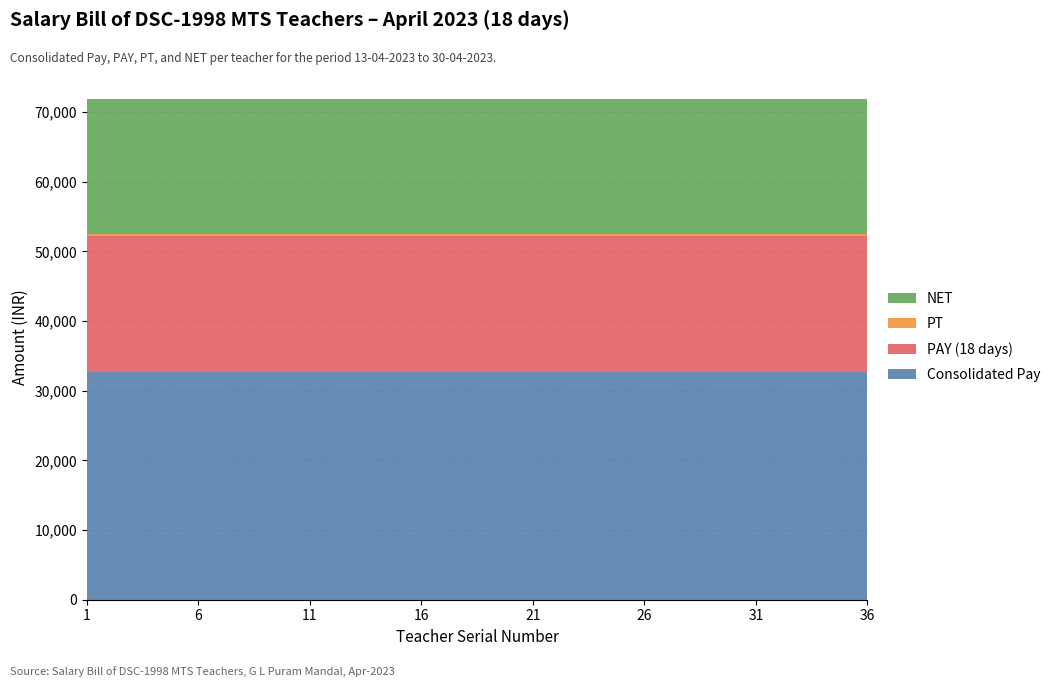

Reading left to right, extract all data points from this chart.

Consolidated Pay: 1=32670	2=32670	3=32670	4=32670	5=32670	6=32670	7=32670	8=32670	9=32670	10=32670	11=32670	12=32670	13=32670	14=32670	15=32670	16=32670	17=32670	18=32670	19=32670	20=32670	21=32670	22=32670	23=32670	24=32670	25=32670	26=32670	27=32670	28=32670	29=32670	30=32670	31=32670	32=32670	33=32670	34=32670	35=32670	36=32670
PAY (18 days): 1=19602	2=19602	3=19602	4=19602	5=19602	6=19602	7=19602	8=19602	9=19602	10=19602	11=19602	12=19602	13=19602	14=19602	15=19602	16=19602	17=19602	18=19602	19=19602	20=19602	21=19602	22=19602	23=19602	24=19602	25=19602	26=19602	27=19602	28=19602	29=19602	30=19602	31=19602	32=19602	33=19602	34=19602	35=19602	36=19602
PT: 1=200	2=200	3=200	4=200	5=200	6=200	7=200	8=200	9=200	10=200	11=200	12=200	13=200	14=200	15=200	16=200	17=200	18=200	19=200	20=200	21=200	22=200	23=200	24=200	25=200	26=200	27=200	28=200	29=200	30=200	31=200	32=200	33=200	34=200	35=200	36=200
NET: 1=19402	2=19402	3=19402	4=19402	5=19402	6=19402	7=19402	8=19402	9=19402	10=19402	11=19402	12=19402	13=19402	14=19402	15=19402	16=19402	17=19402	18=19402	19=19402	20=19402	21=19402	22=19402	23=19402	24=19402	25=19402	26=19402	27=19402	28=19402	29=19402	30=19402	31=19402	32=19402	33=19402	34=19402	35=19402	36=19402